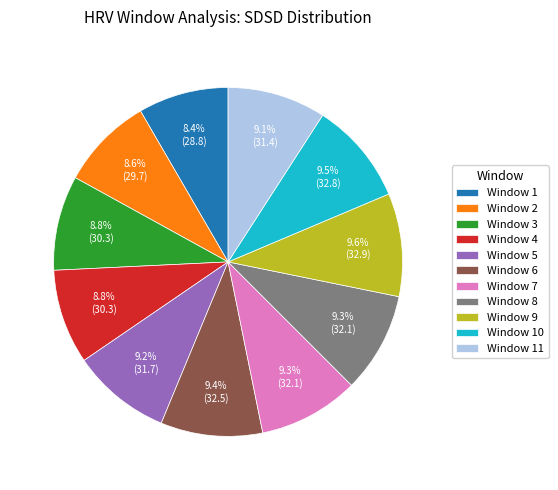

Do Window 5 and Window 1 together represent more than half of the pie?

No